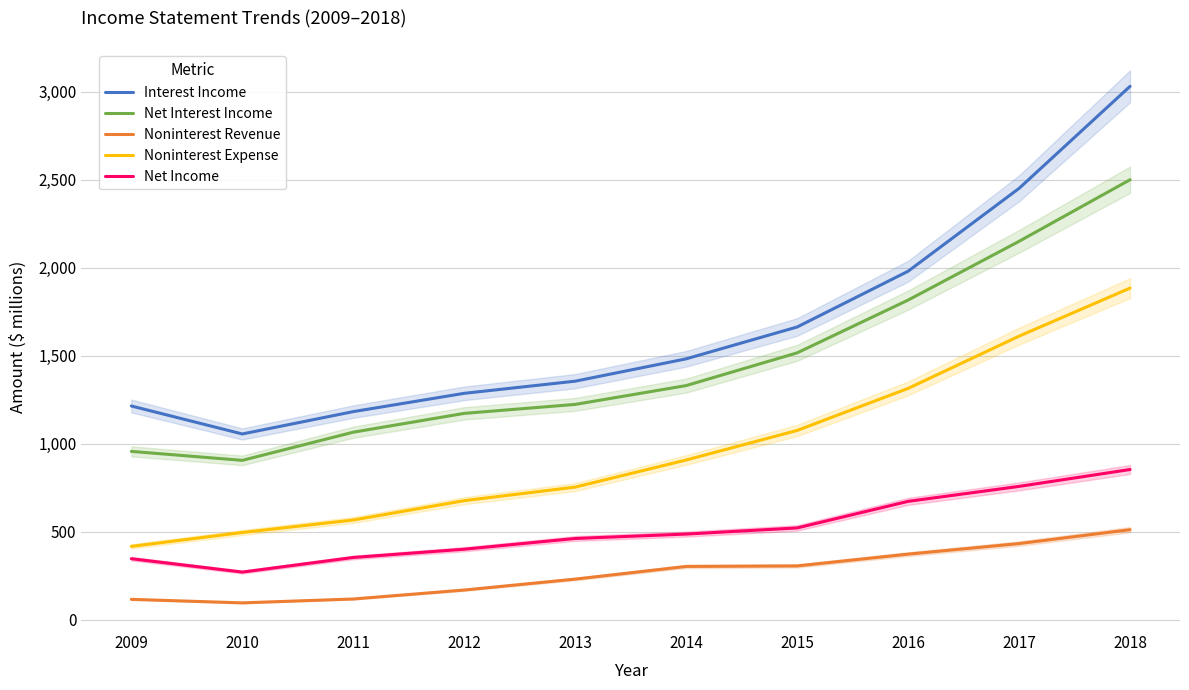

Which series has the largest range (max minus min)?

Interest Income